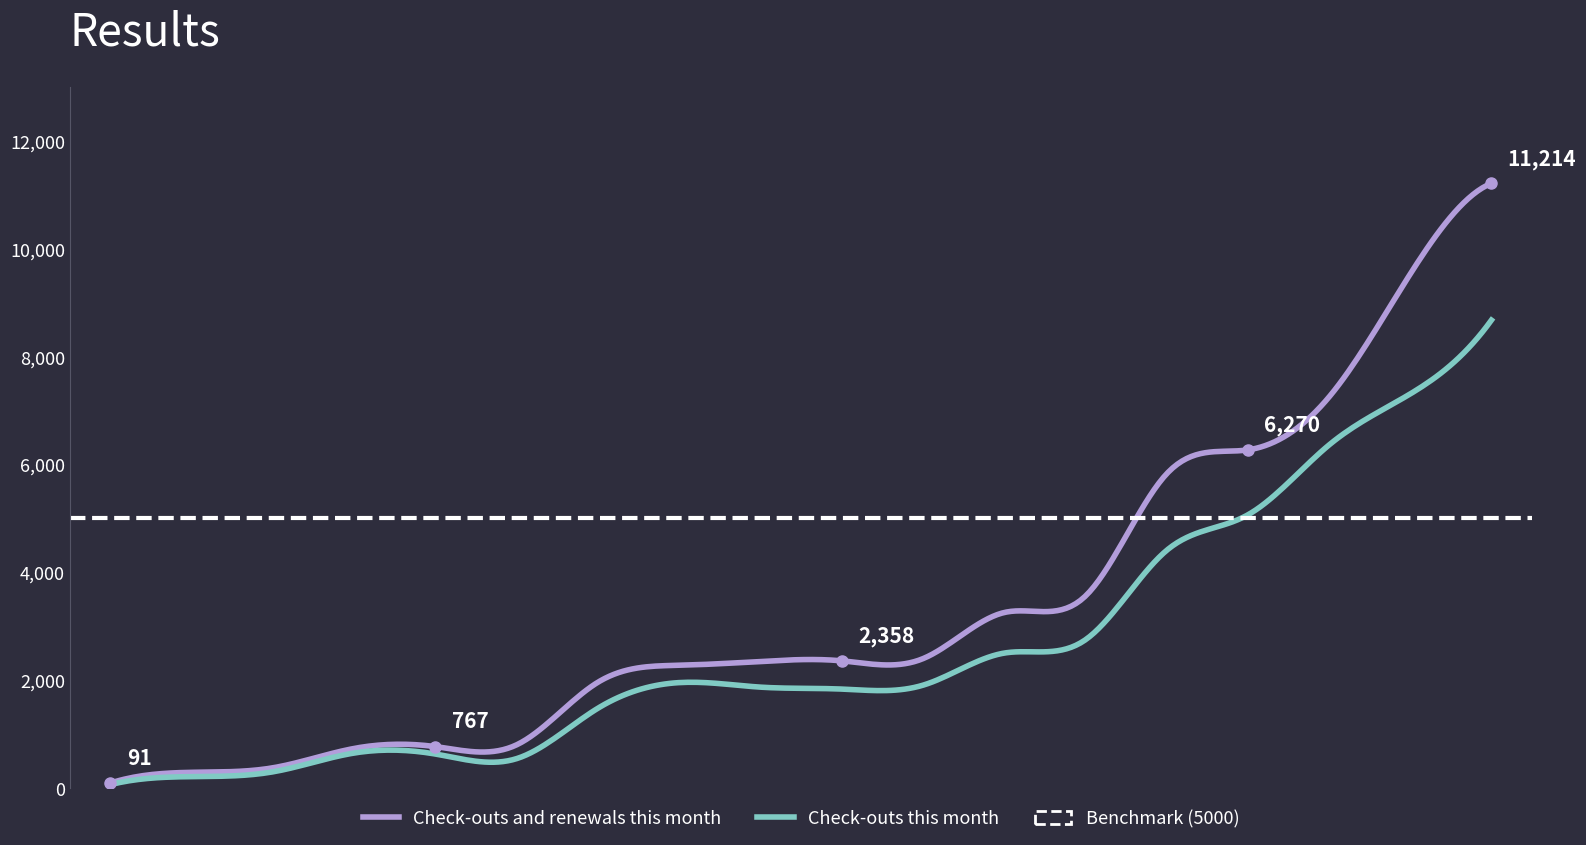

What is the lowest value of the Check-outs and renewals this month series?

91